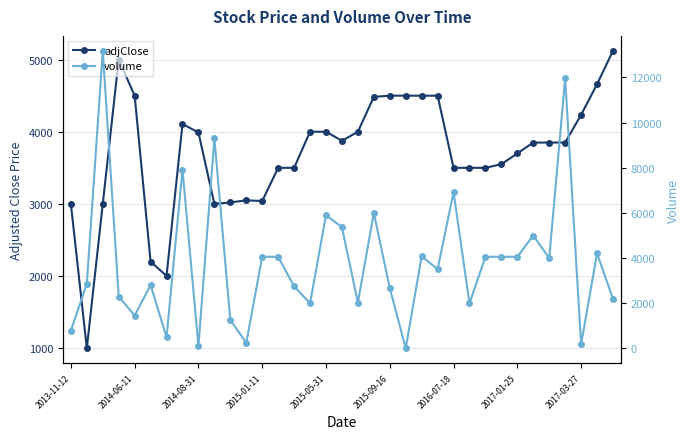

What is the difference between the second highest and minimum values in the adjClose series?

4000